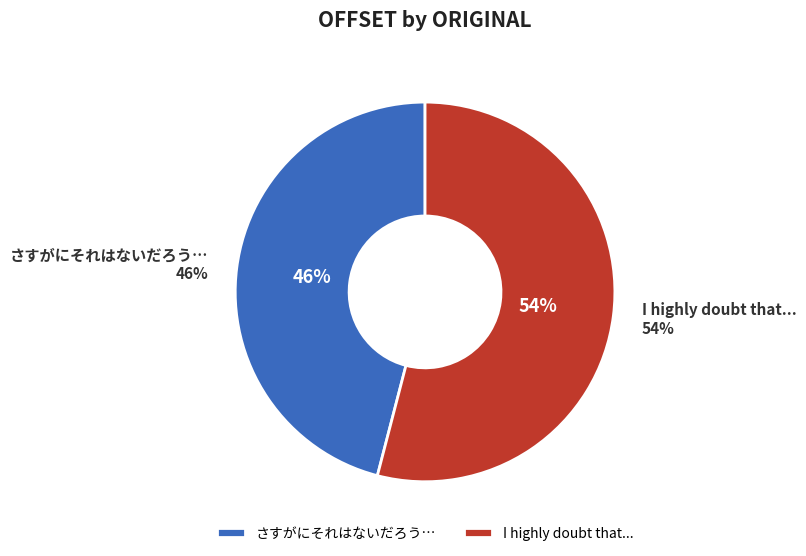

What is the smallest slice in the pie chart?

さすがにそれはないだろう…